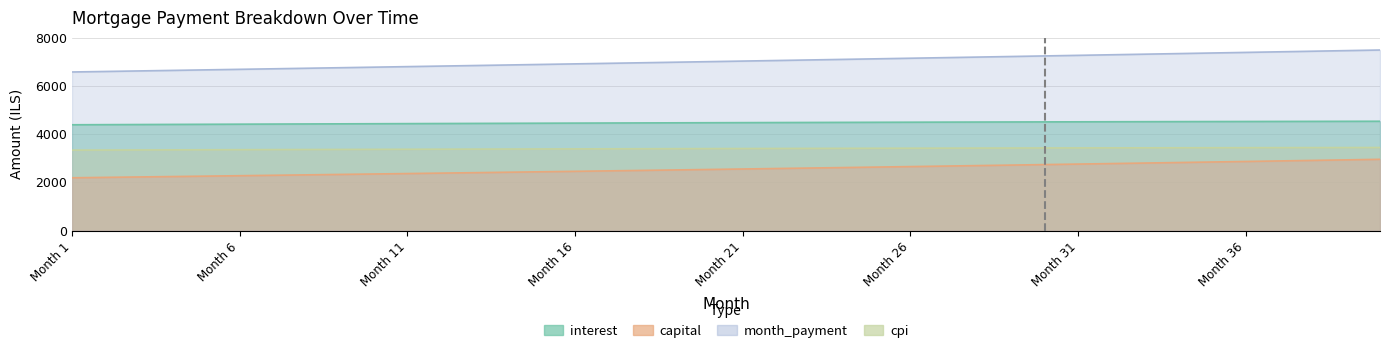

Which has a higher value, 39 or 32?

39